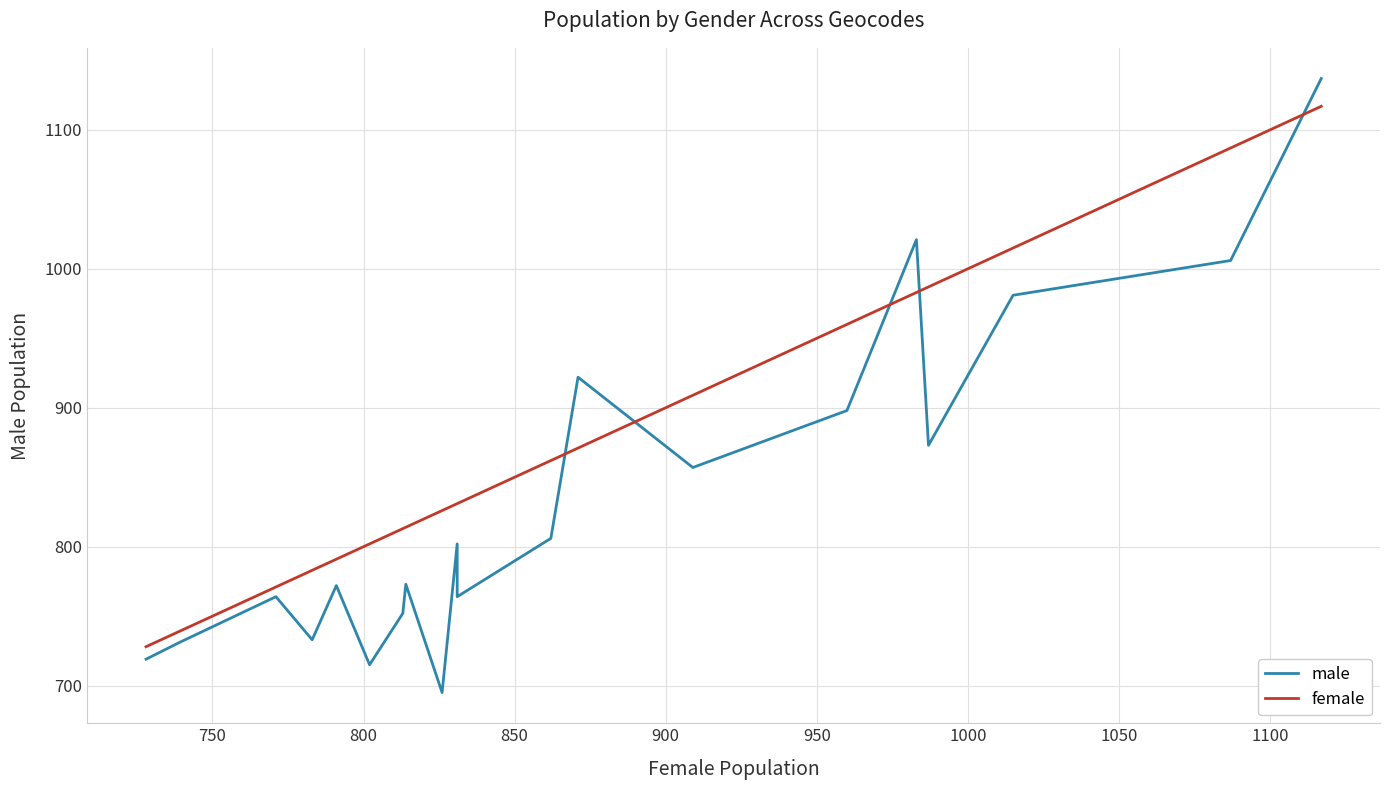

How many lines are shown in the chart?

2